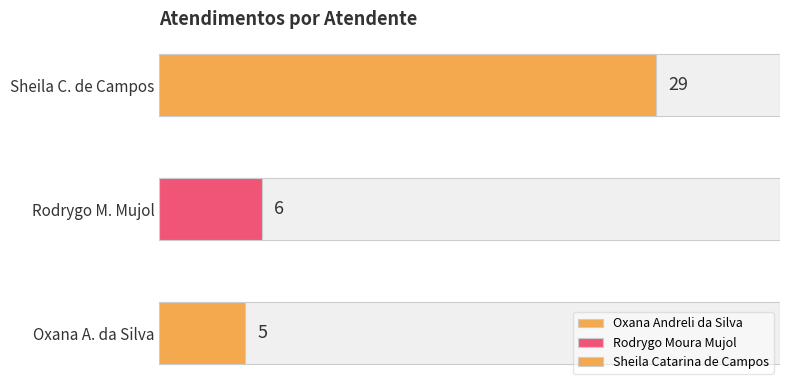

What position from the right is Sheila Catarina de Campos?

1